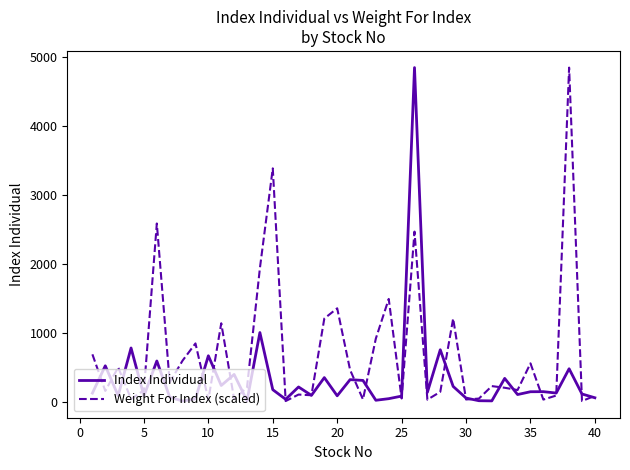

What is the maximum value for Index Individual?

4841.8